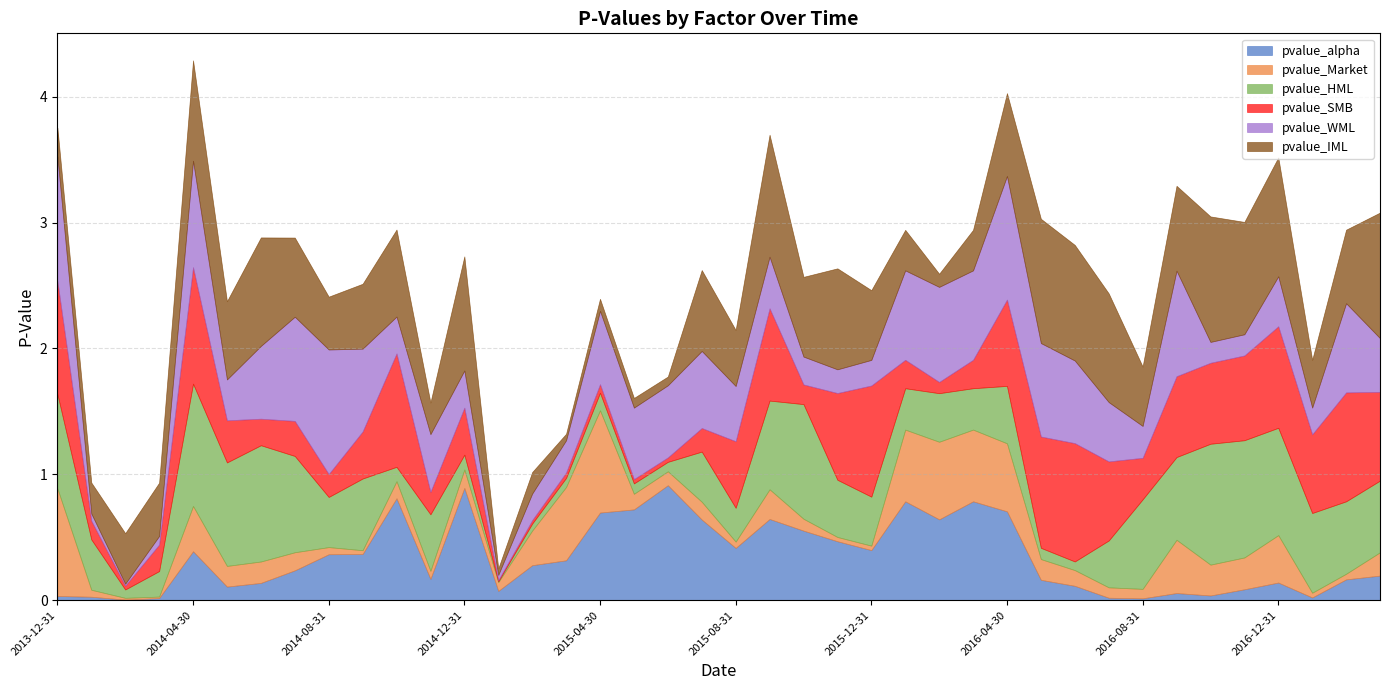

How many interior local peaks does the pvalue_HML series have?

11